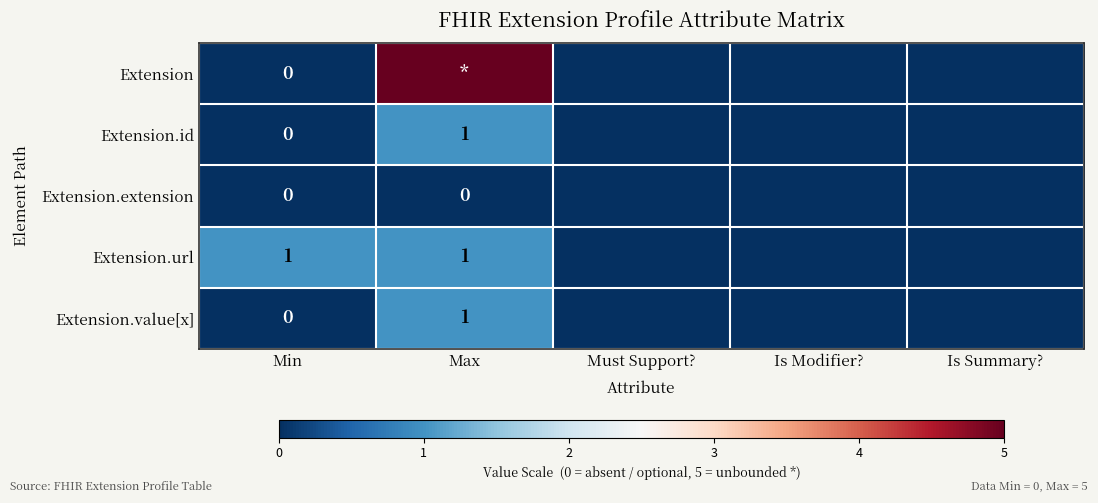

At Is Modifier?, list the series in order from largest to smallest.

Extension, Extension.id, Extension.extension, Extension.url, Extension.value[x]